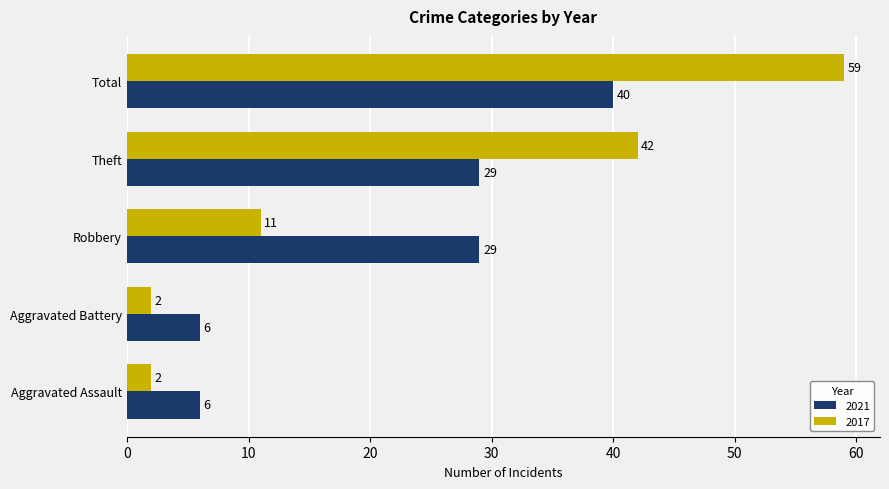

Which series has the largest total across all categories?

2017